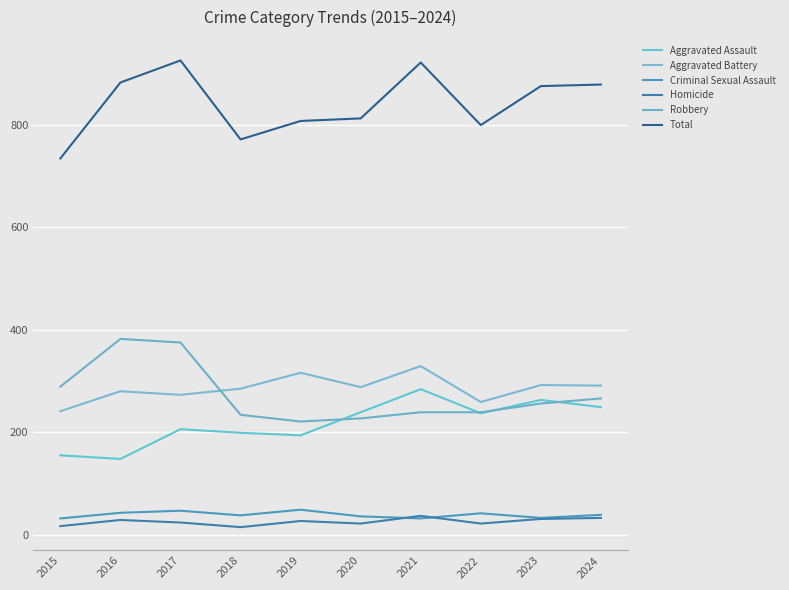

Where is Criminal Sexual Assault nearest to the value 40?

2024